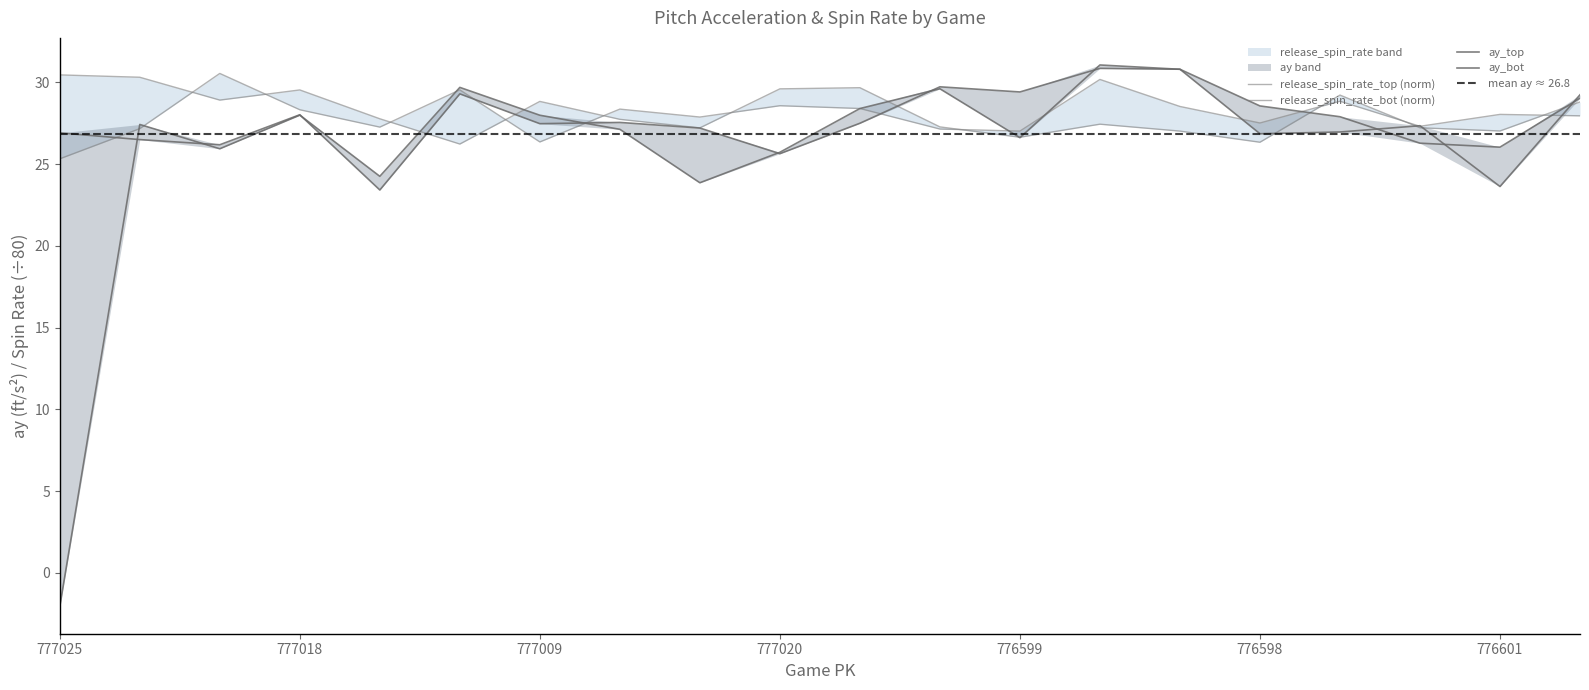

After their last crossing, which series has the higher values: ay_bot or release_spin_rate_top?

ay_bot